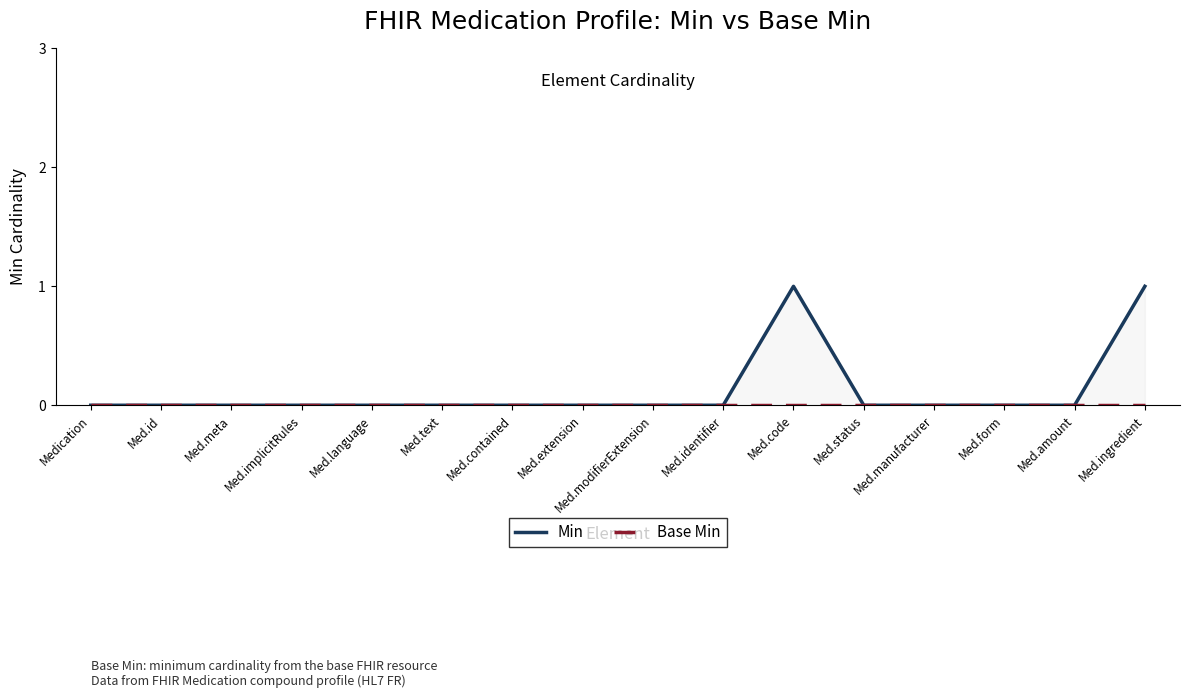

What is the label of the 10th point from the left?

Med.identifier